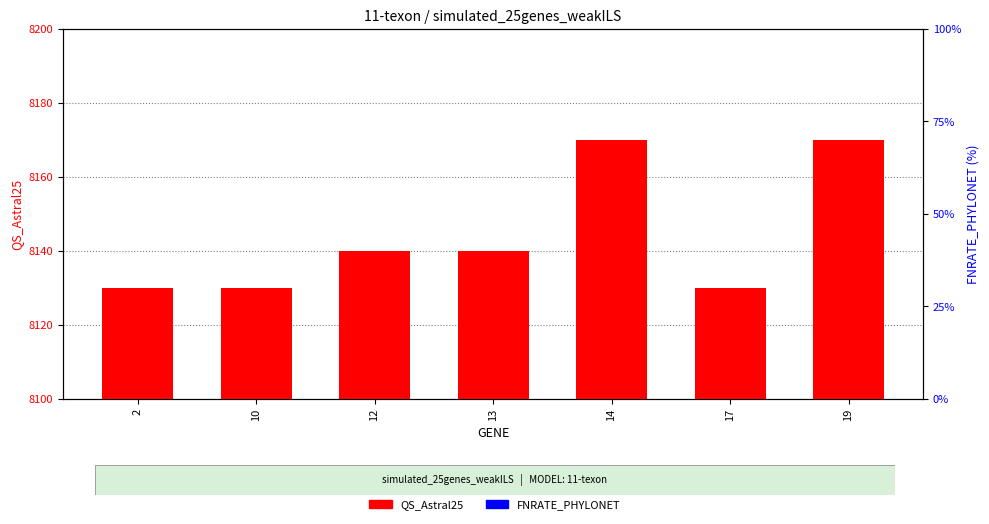

What are all the series names shown in the legend?

QS_Astral25, FNRATE_PHYLONET